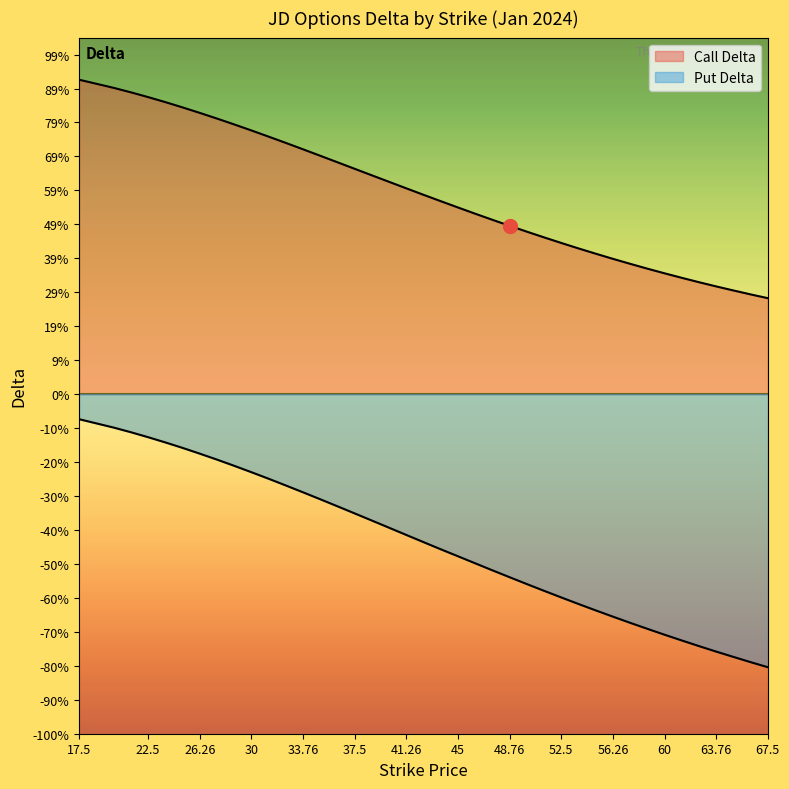

What is the difference between the second highest and minimum values in the Put Delta series?

0.7